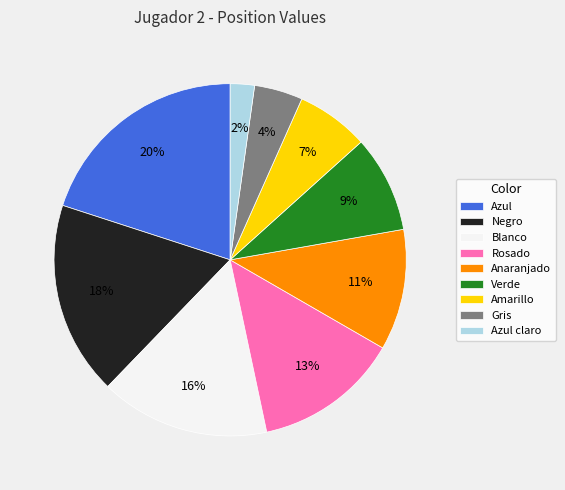

Rank the categories by value from highest to lowest.

Azul, Negro, Blanco, Rosado, Anaranjado, Verde, Amarillo, Gris, Azul claro